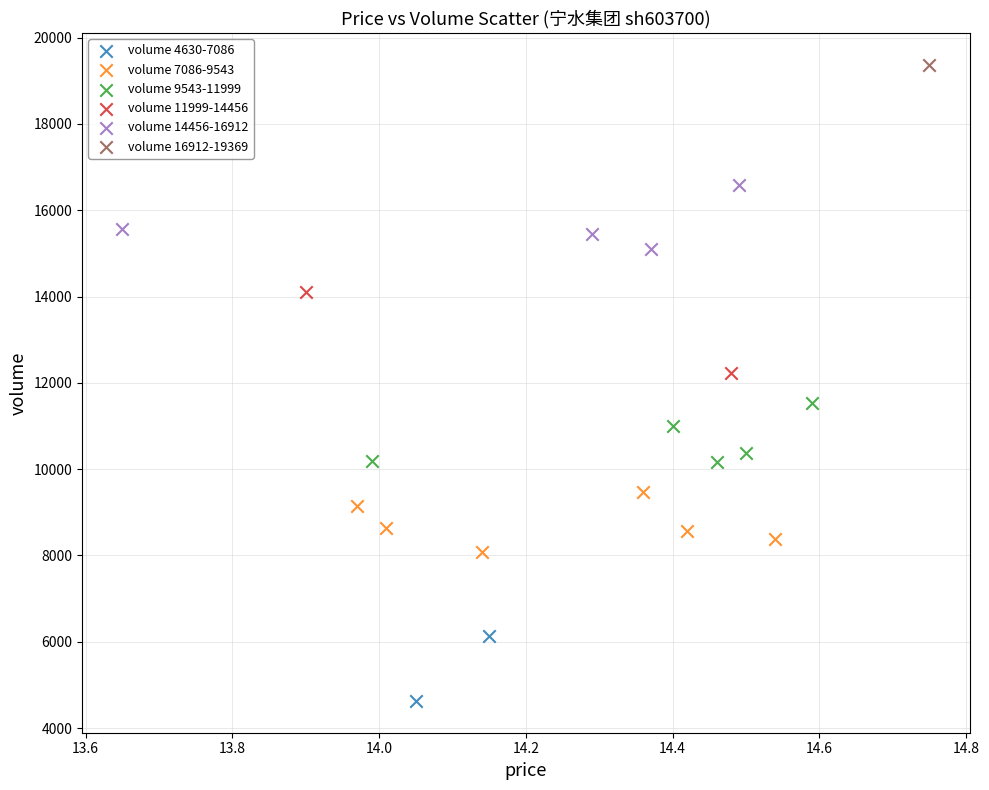

What are all the series names shown in the legend?

volume 4630-7086, volume 7086-9543, volume 9543-11999, volume 11999-14456, volume 14456-16912, volume 16912-19369